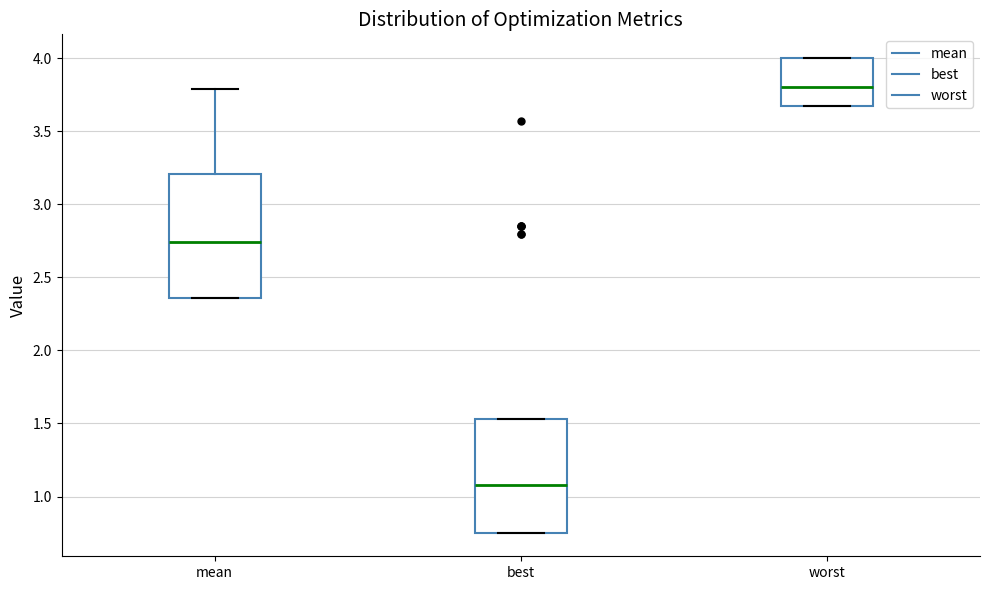

Where does the median line of the box for best sit on the y-axis? The values are not printed on the chart, so give them approximately, as read against the axis.

1.10